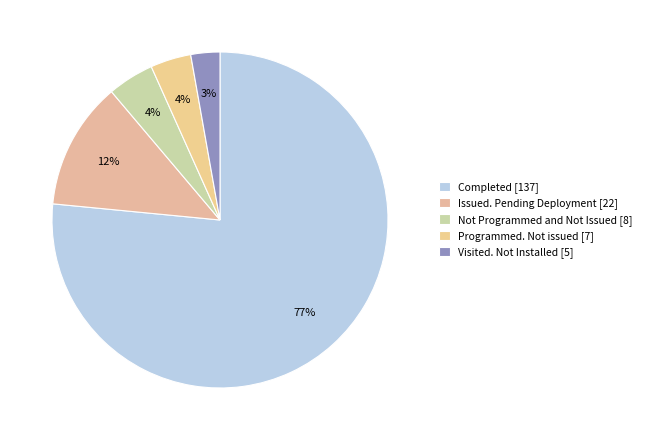

To the nearest percent, what is the average slice percentage?

20%